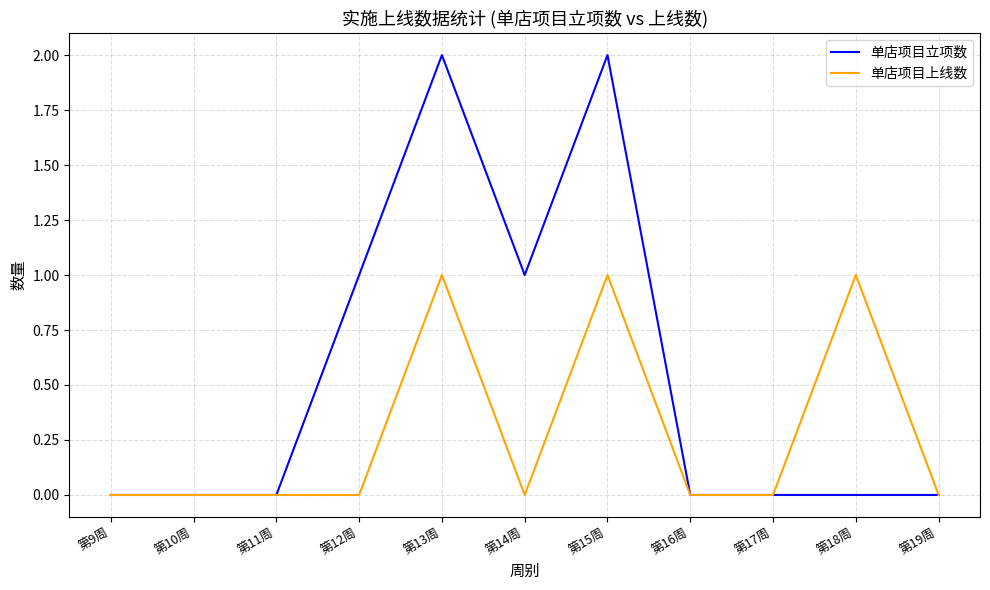

Rank the series at 第15周 from highest to lowest value.

单店项目立项数, 单店项目上线数